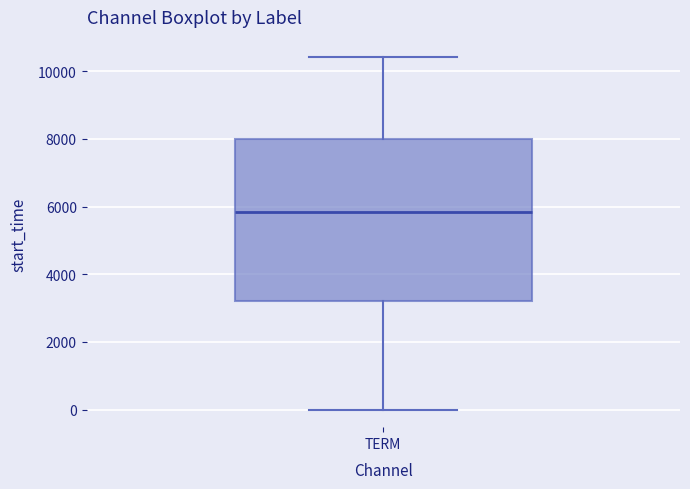

Transcribe this box plot: give where the median line is, the range the box spans, and where the two whiskers end, as read against the y-axis. The values are not printed on the chart, so give them approximately, as read against the axis.

median 5800, box 3200 to 8000, whiskers 0 to 10400